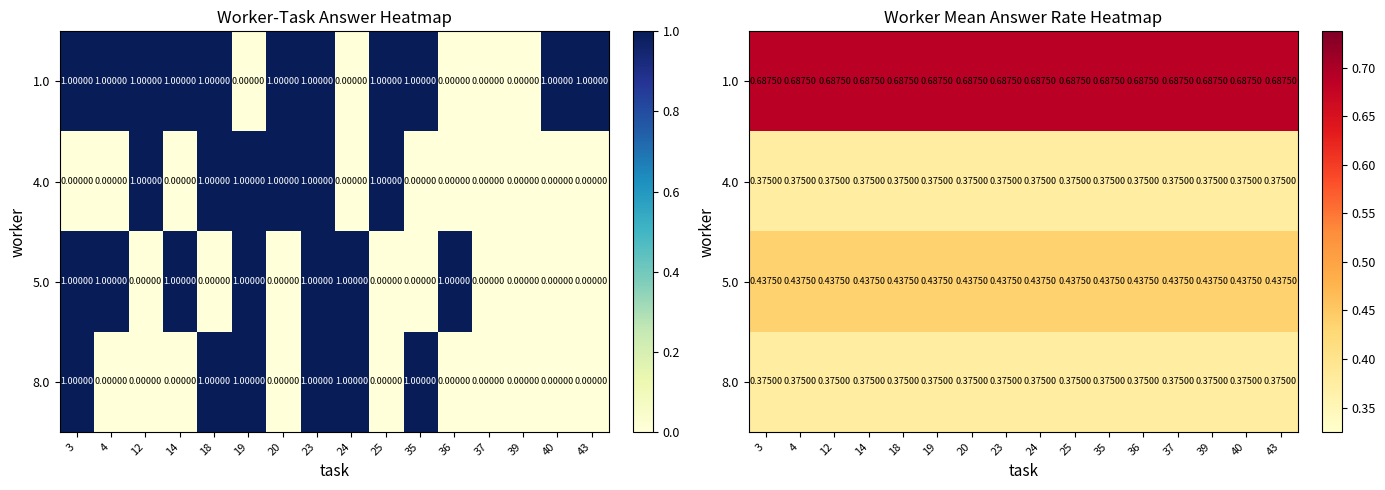

What is the highest value of the 8.0 series?

0.4